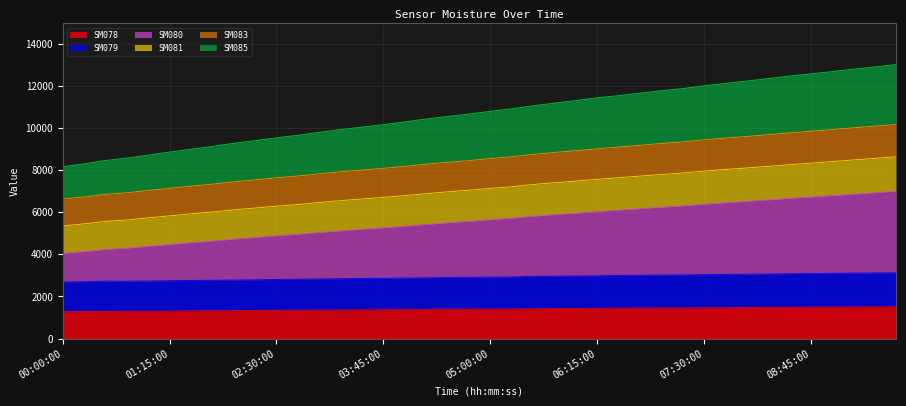

Which series changed the most between 01:15:00 and 01:30:00?

SM080